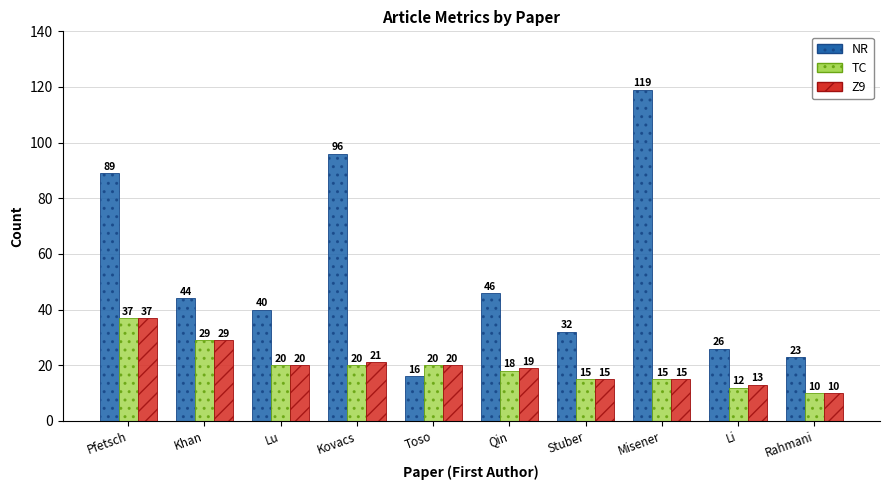

What is the approximate value of TC at Pfetsch, to the nearest 5?

35